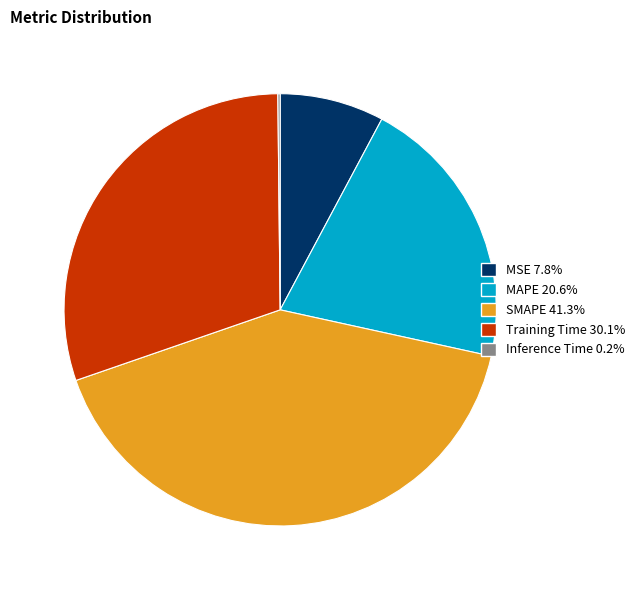

Do MAPE and MSE together represent more than half of the pie?

No